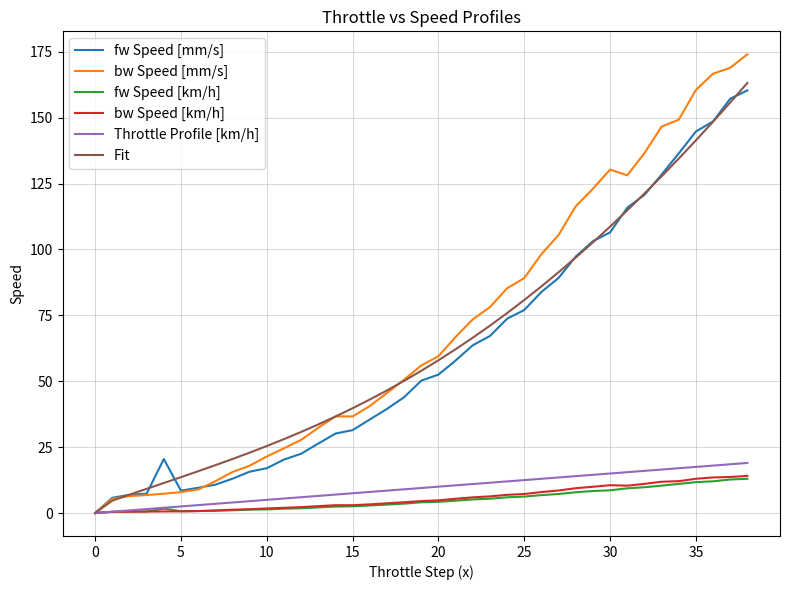

Which series has the largest range (max minus min)?

bw Speed [mm/s]